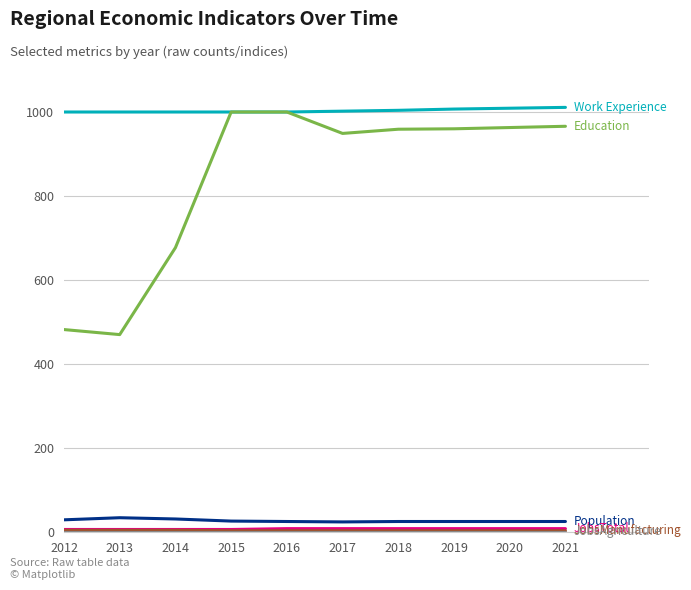

What is the greatest value displayed?

1011